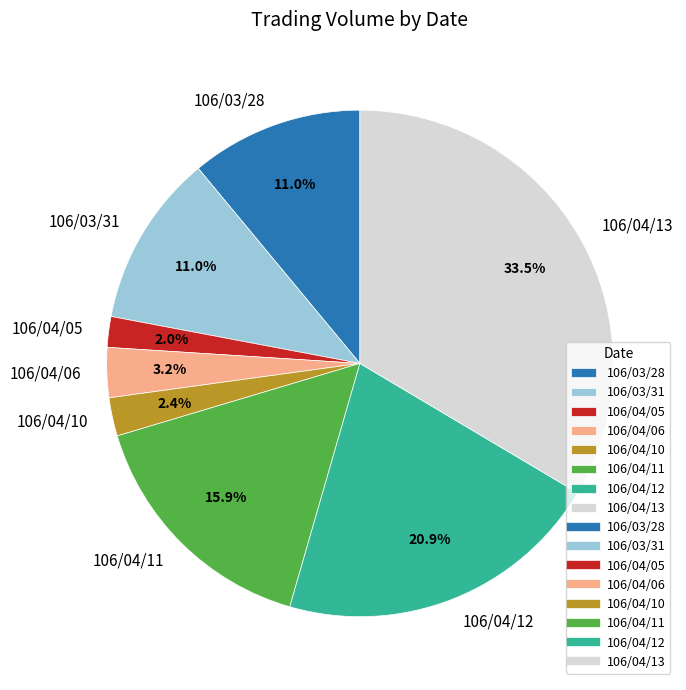

Is it true that 106/03/28 is 11% of the pie?

True